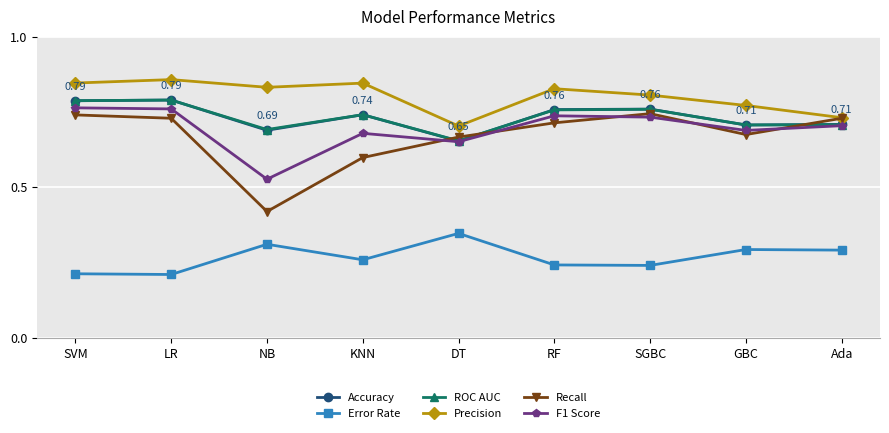

Does the chart display data point markers on the line(s)?

Yes